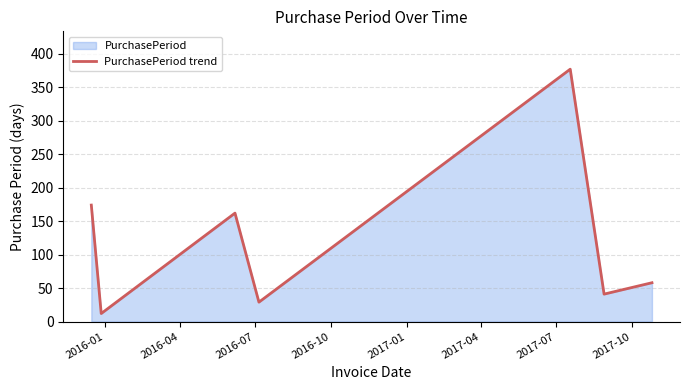

What is the minimum value shown in the chart?

12